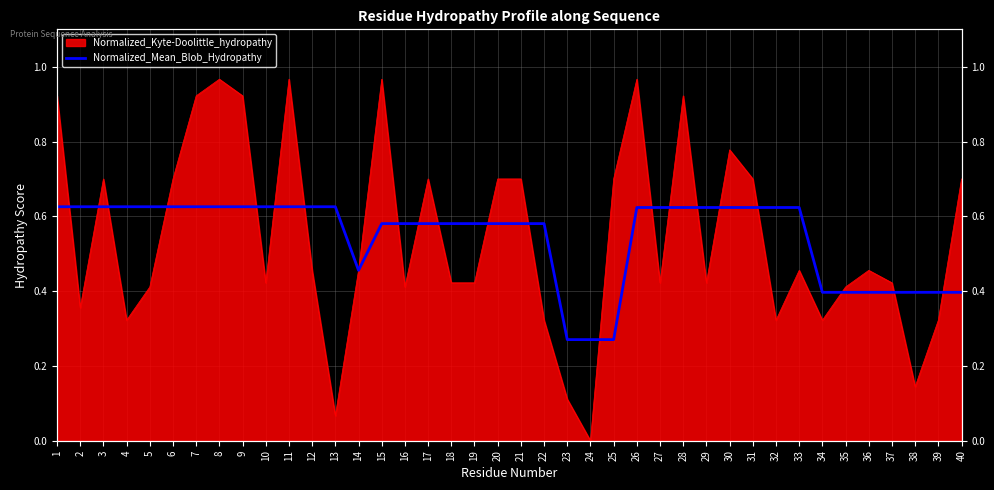

Read the value at 27.

0.6